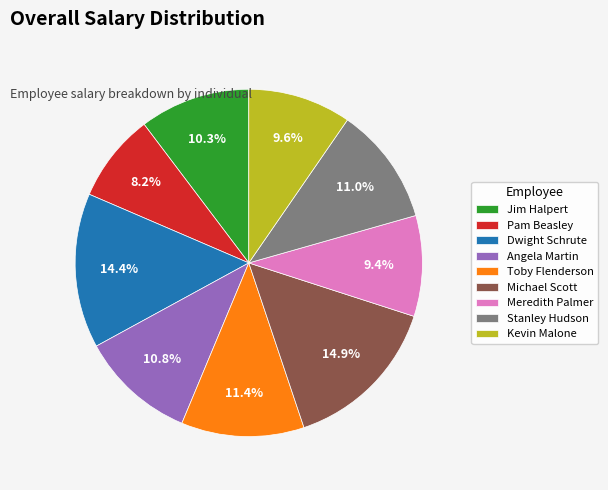

To the nearest percent, what percentage of the pie is Stanley Hudson?

11%